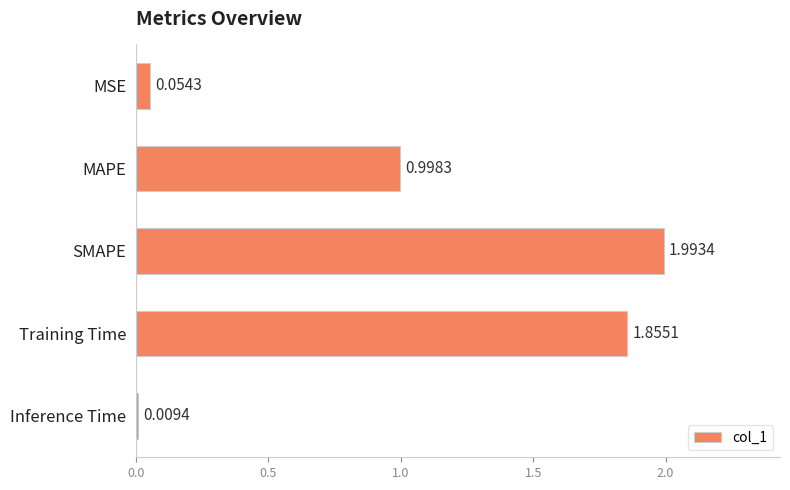

List the labels in order of value, largest first.

SMAPE, Training Time, MAPE, MSE, Inference Time